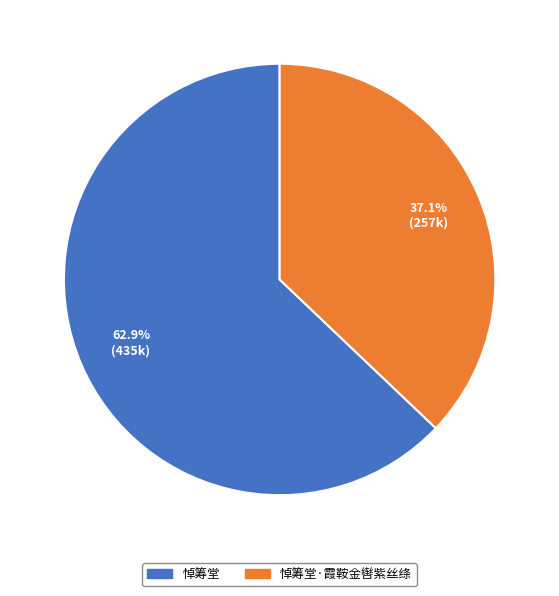

Is the sum of 悼筹堂·霞鞍金辔紫丝绦 and 悼筹堂 greater than half?

Yes